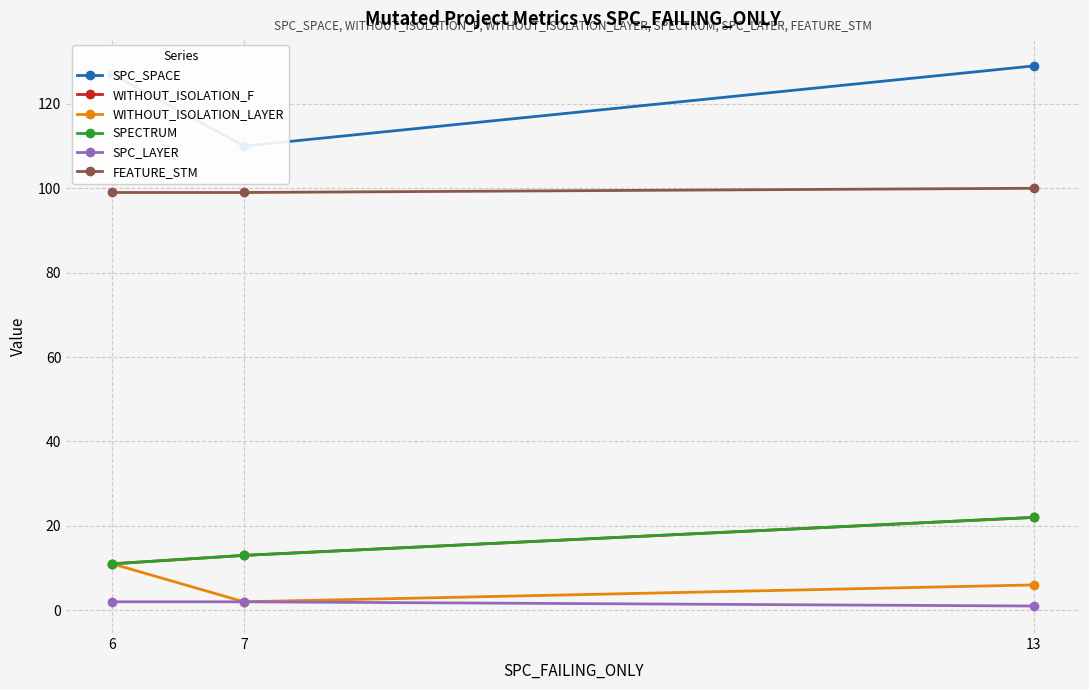

Reading left to right, transcribe all the data shown in this chart.

SPC_SPACE: 127	110	129
WITHOUT_ISOLATION_F: 11	13	22
WITHOUT_ISOLATION_LAYER: 11	2	6
SPECTRUM: 11	13	22
SPC_LAYER: 2	2	1
FEATURE_STM: 99	99	100